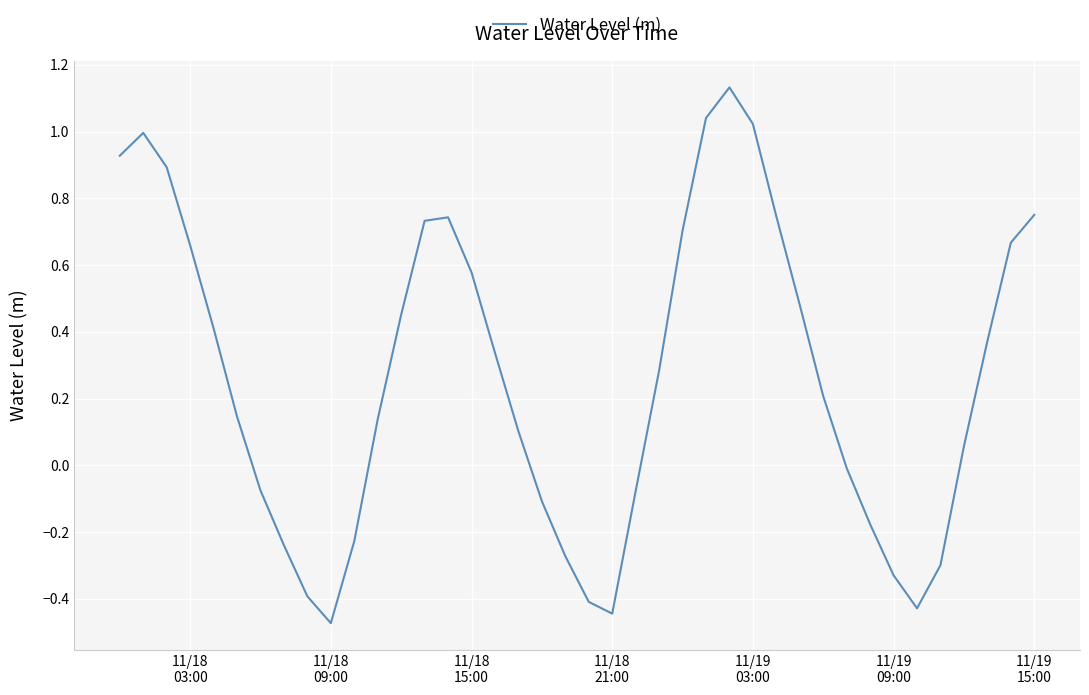

What is the difference between the maximum and minimum values?

1.6